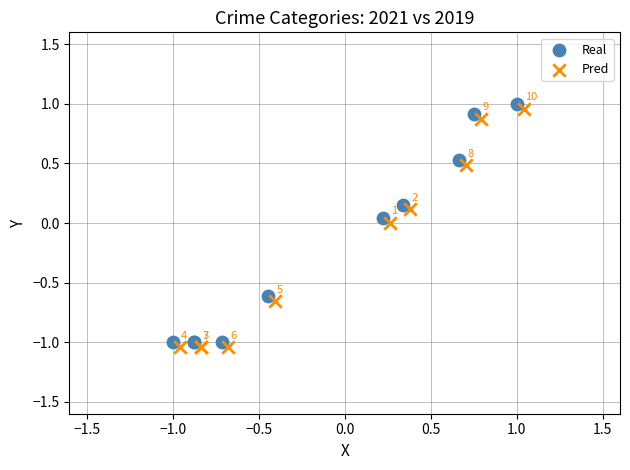

Which series contains the lowest Y value?

Pred